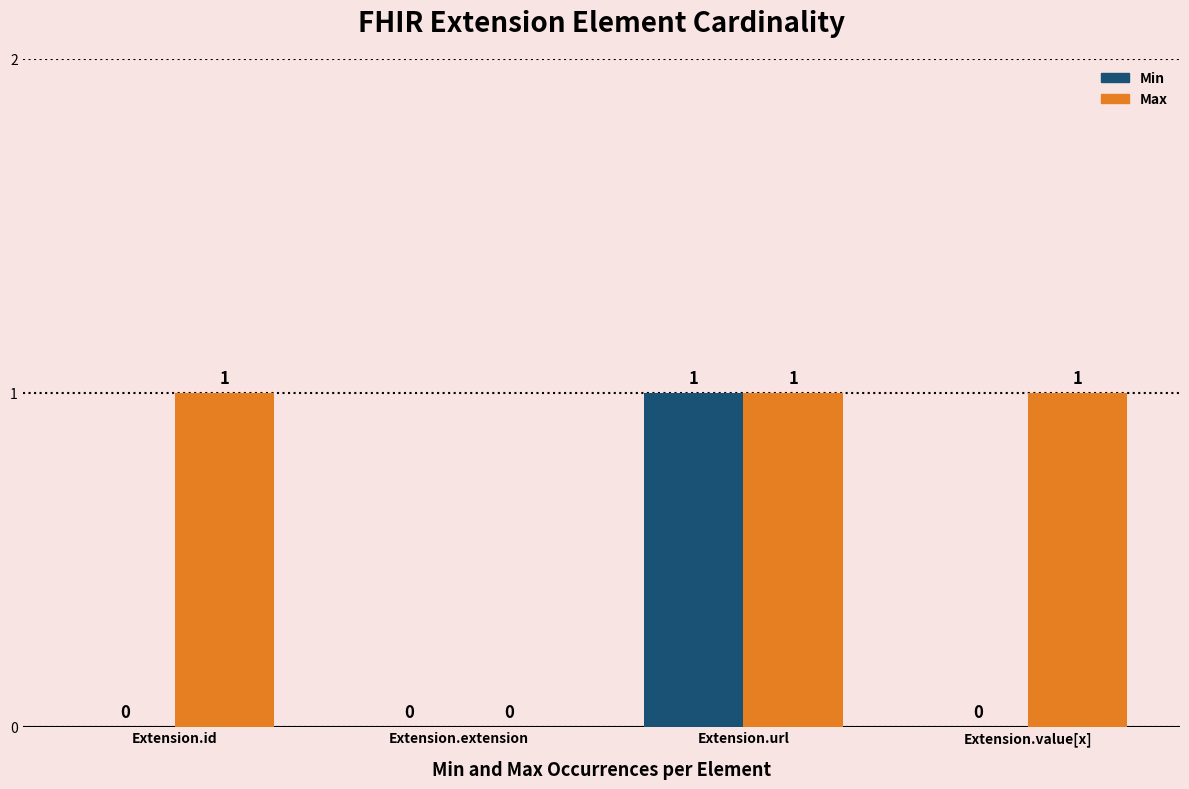

Is it true that Max equals 0 at Extension.extension?

True